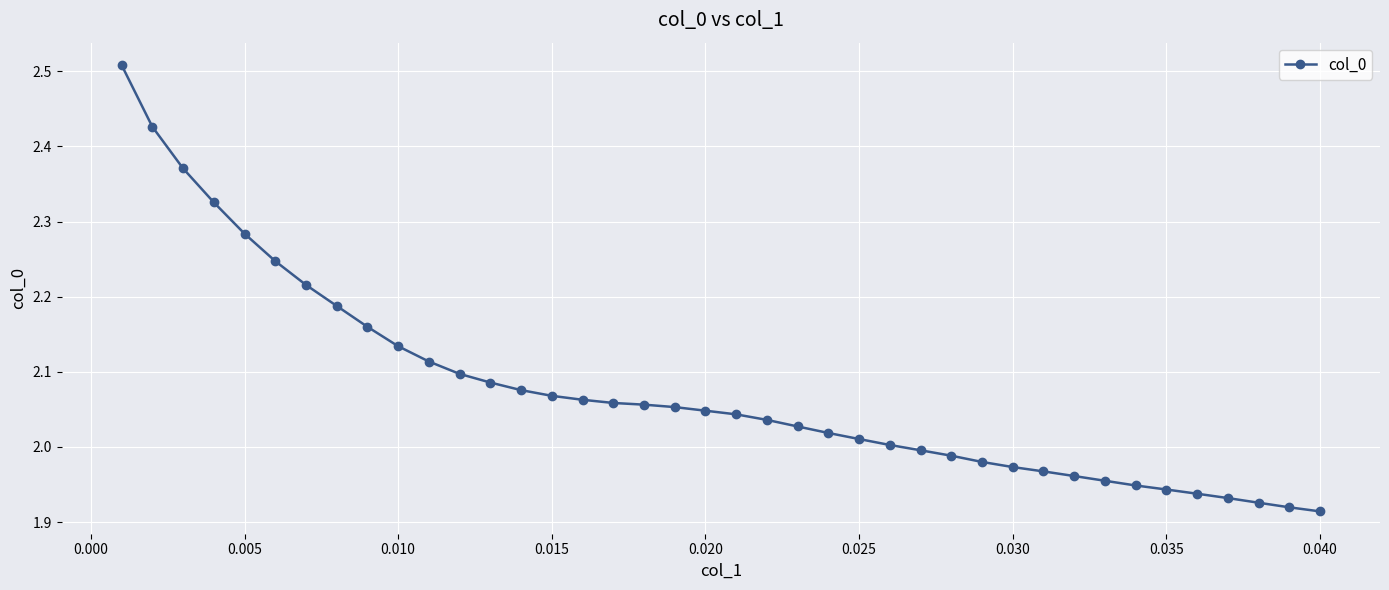

What is the sum of all values?

83.1